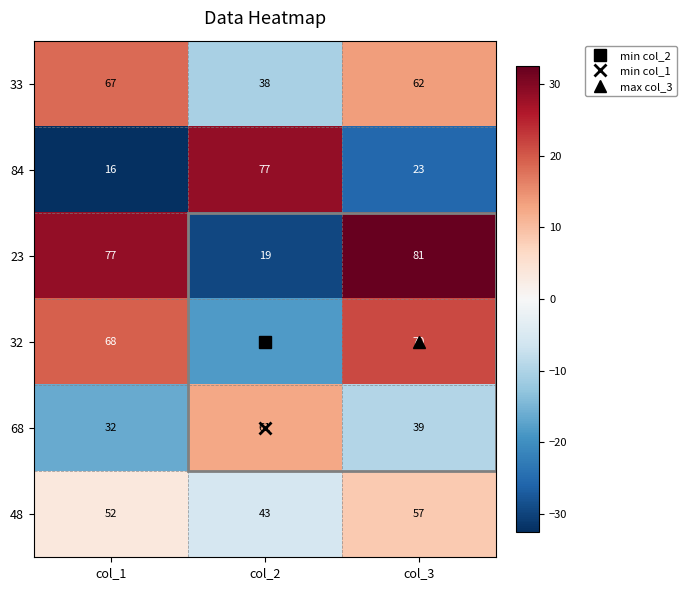

What is the difference between the 23 values at col_3 and col_2?

62